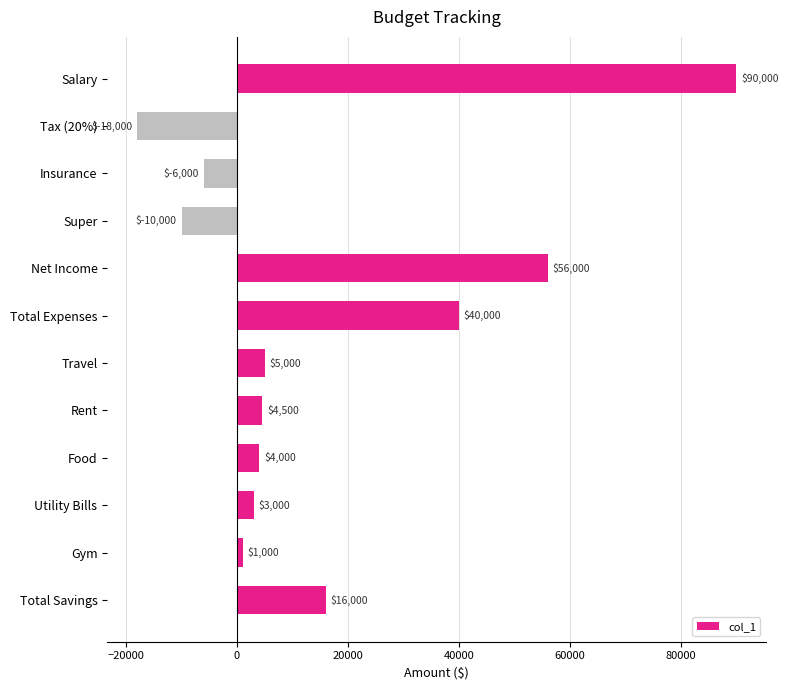

Which label corresponds to the largest value in the chart?

Salary